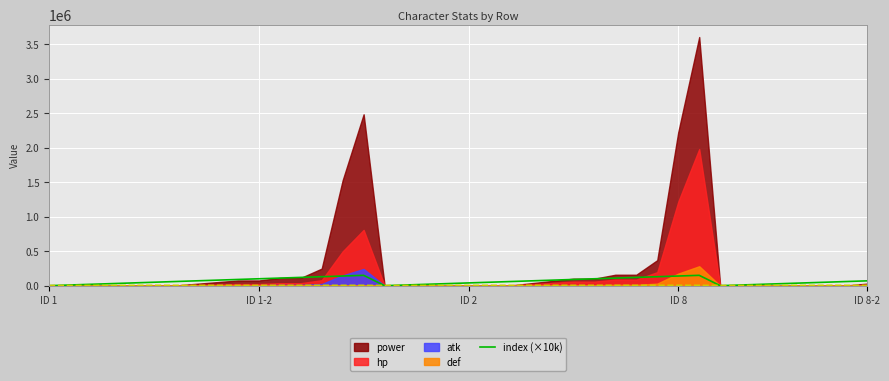

Read the value at 19, to the nearest 100.

30000